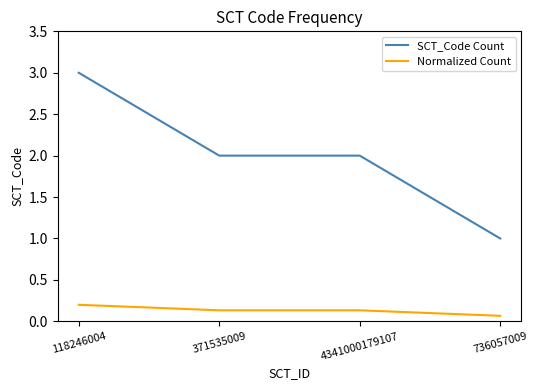

Which series has the largest total across all categories?

SCT_Code Count